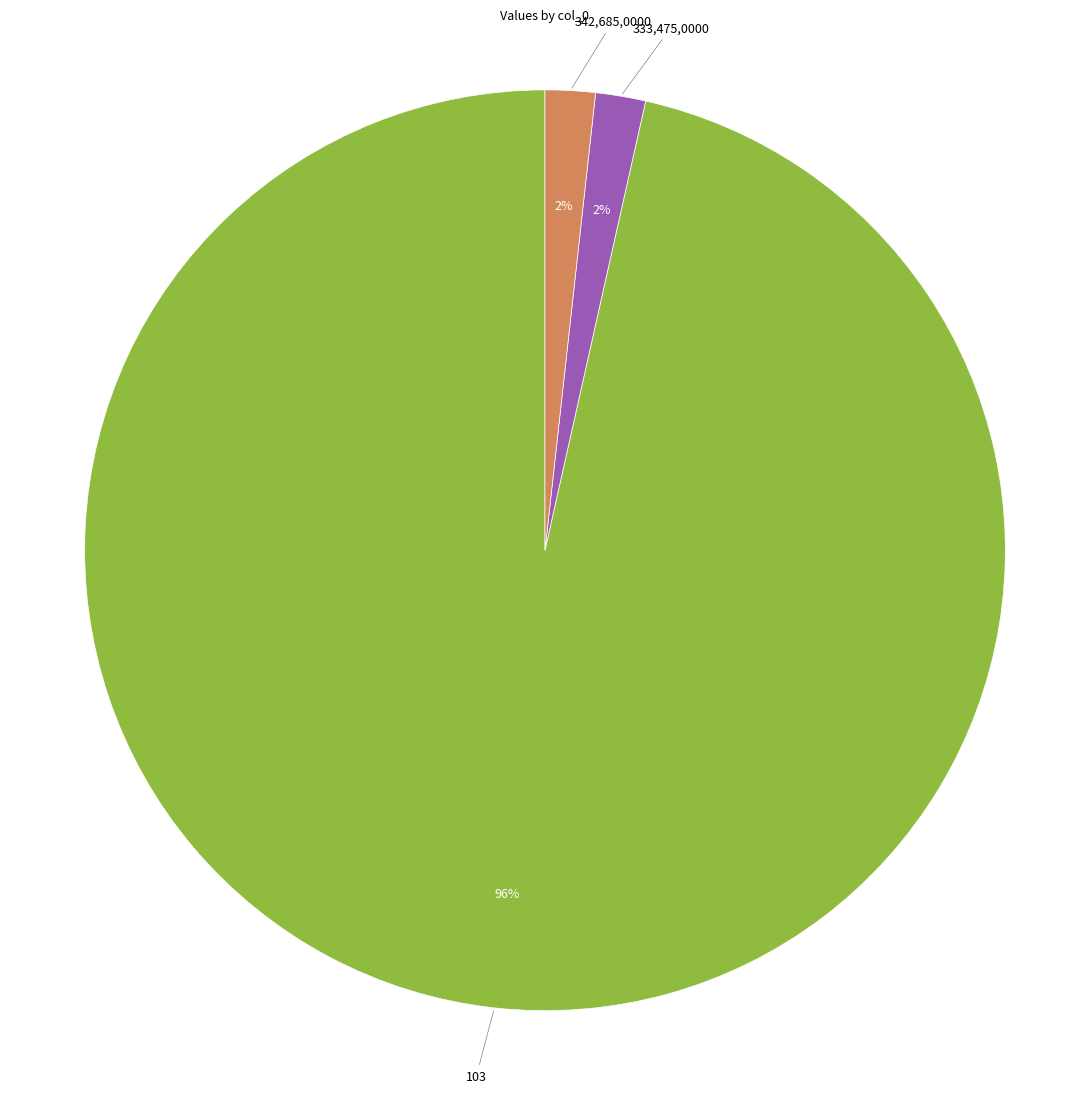

Does any single category account for the majority?

Yes